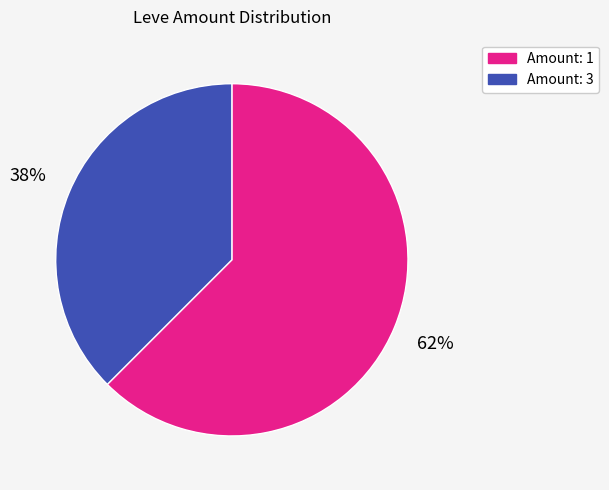

Is Amount: 3 the majority of the pie?

No